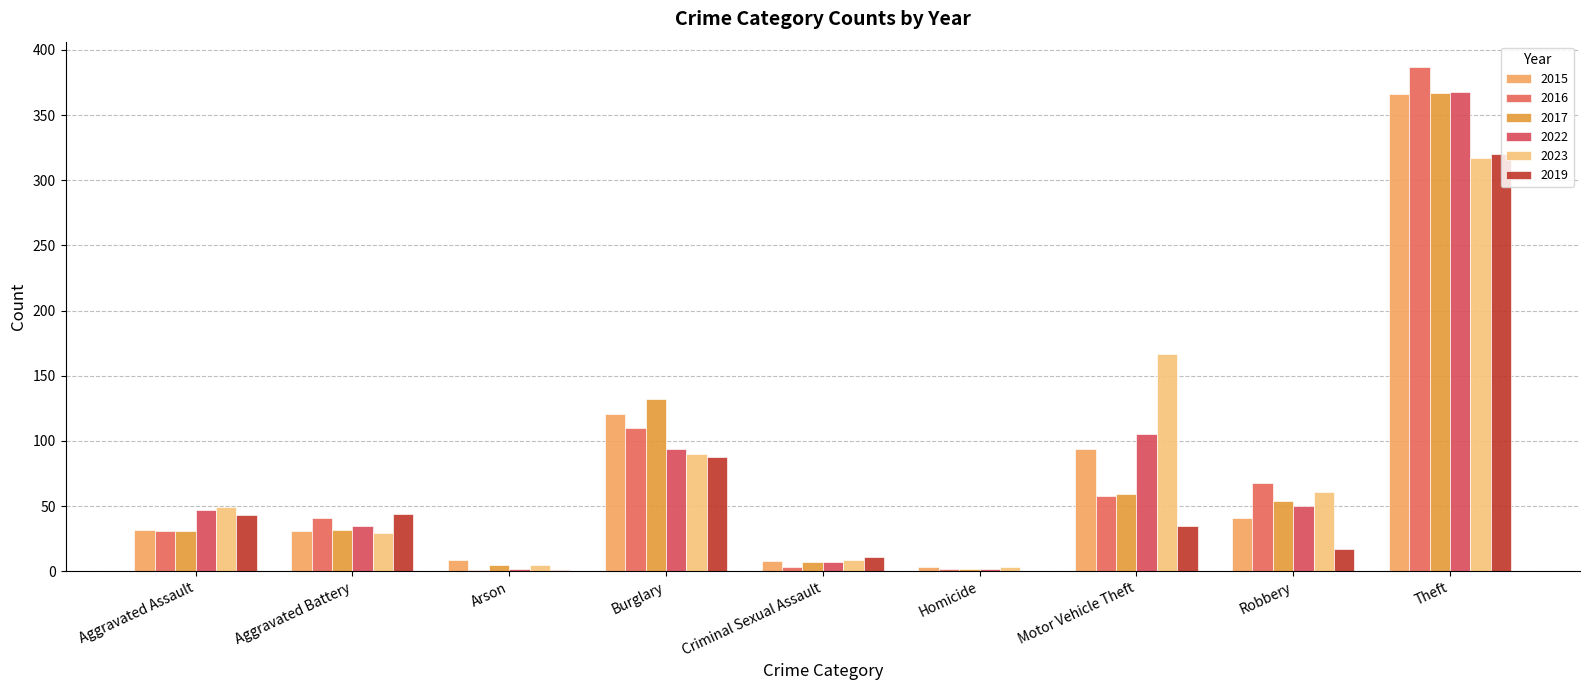

True or false: 2017 has a value of 54 at Robbery.

True